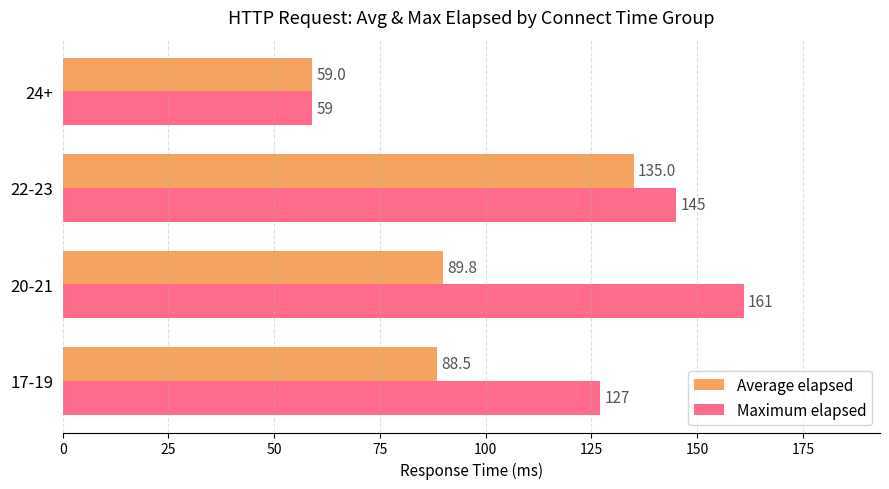

At which label is Average elapsed closest to 97?

20-21